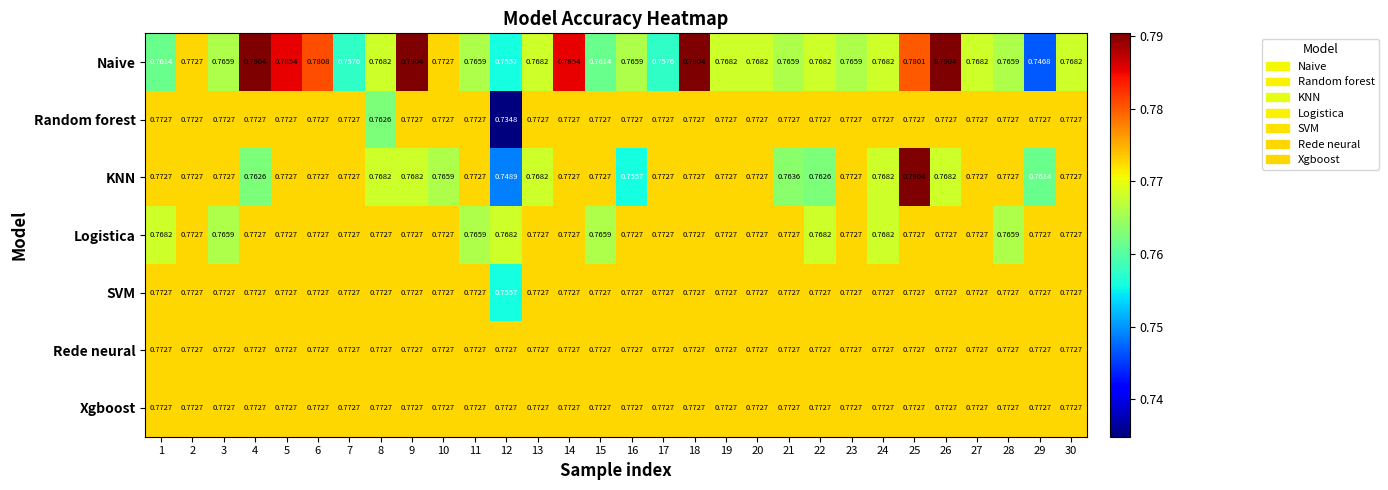

Between 19 and 21, which series saw the biggest shift?

KNN